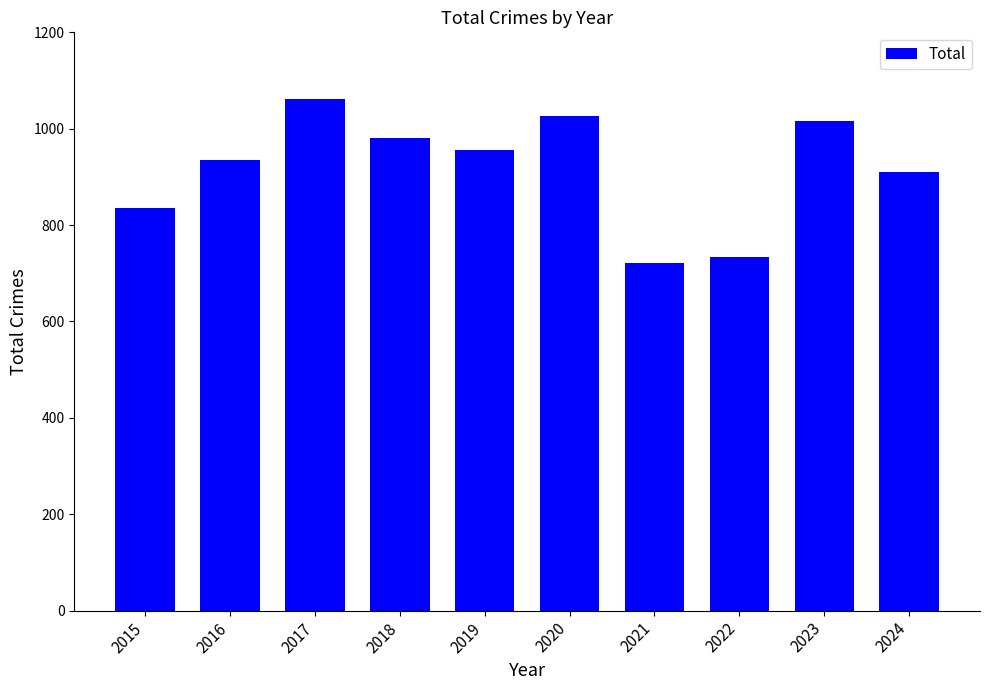

What is the change in value from 2017 to 2020?

-36